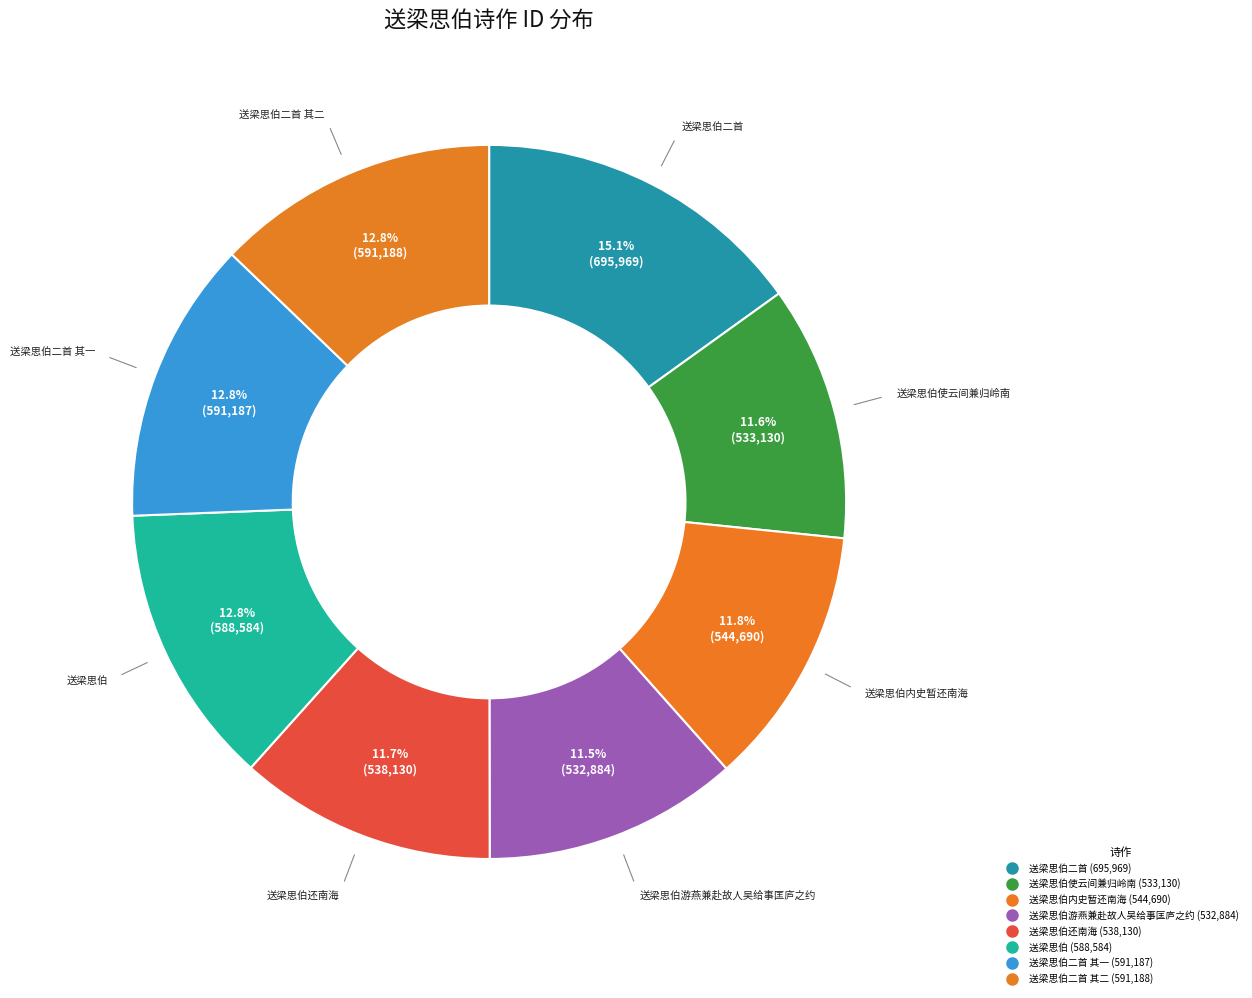

How many slices are in this pie chart?

8